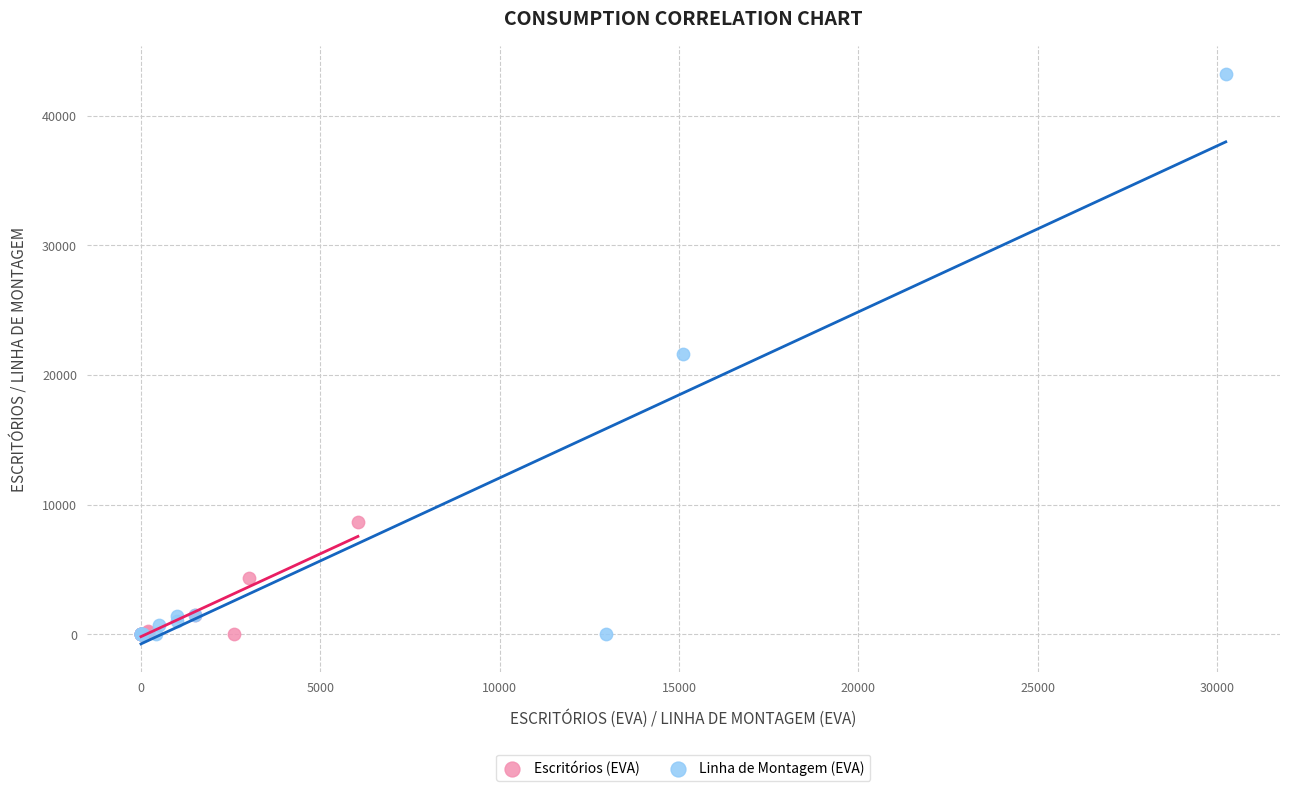

Which series contains the highest Y value?

Linha de Montagem (EVA)